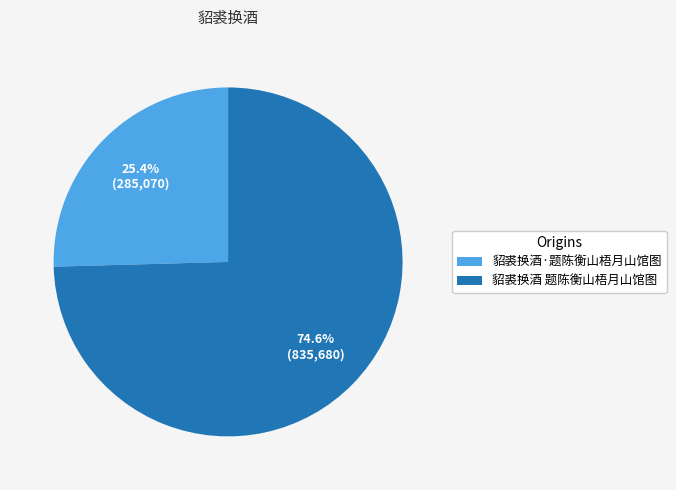

To the nearest percent, what percentage of the pie is 貂裘换酒·题陈衡山梧月山馆图?

25%